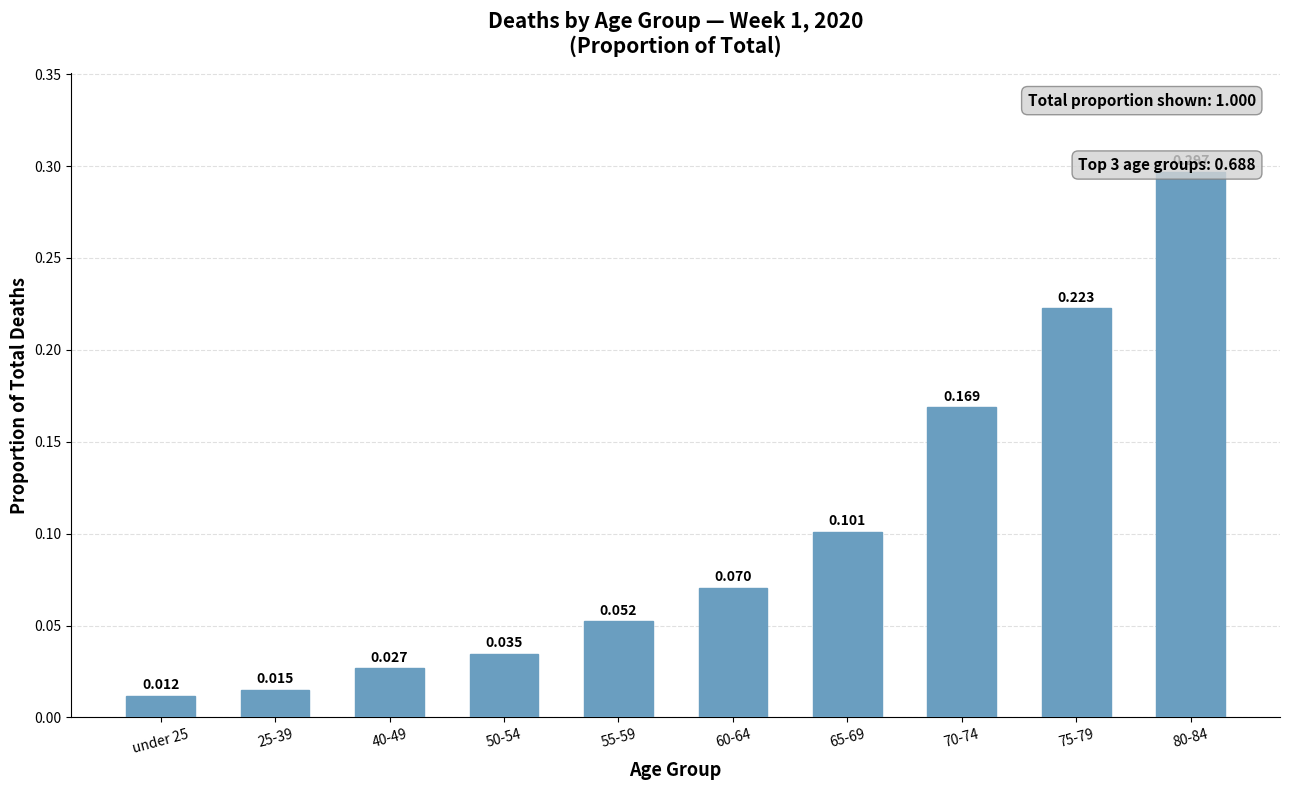

What is the average value?

0.1